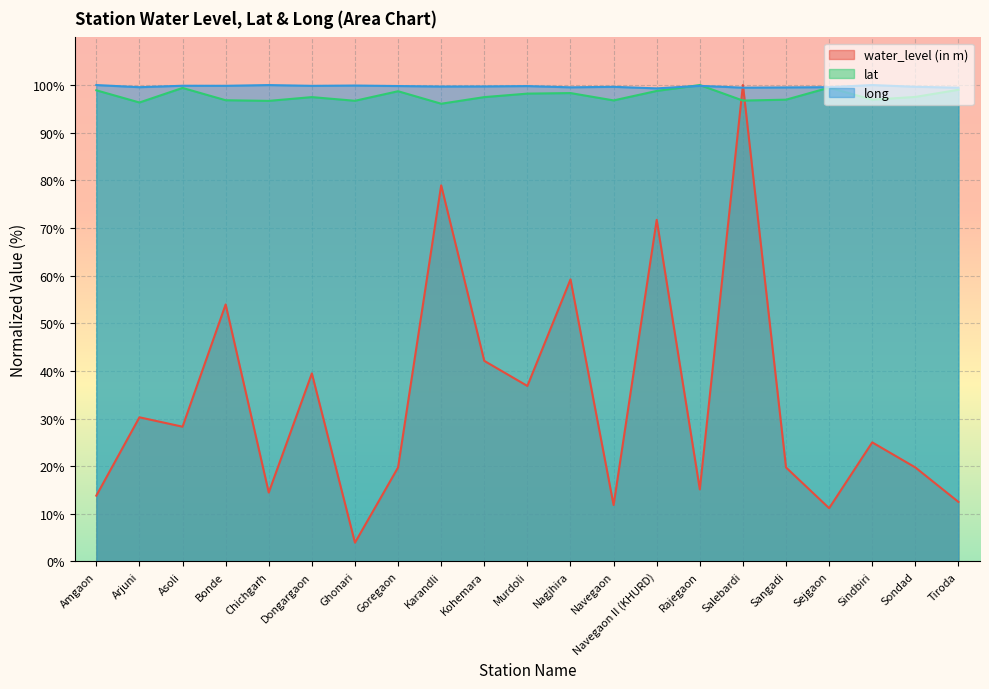

What is the difference between the maximum and minimum values in the water_level (in m) series?

96.1